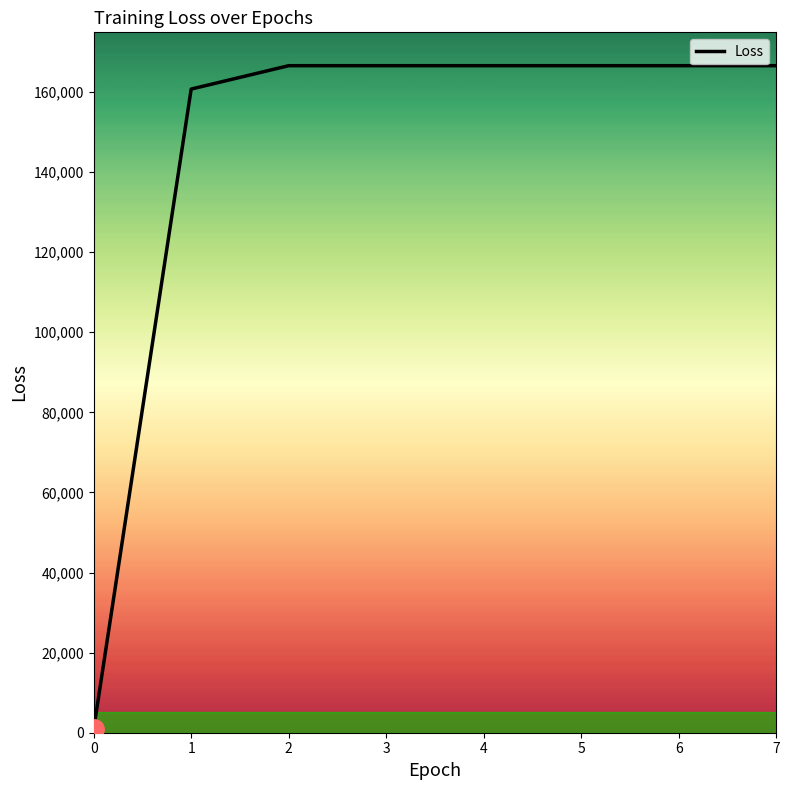

What is the sum of all values?

1161027.4